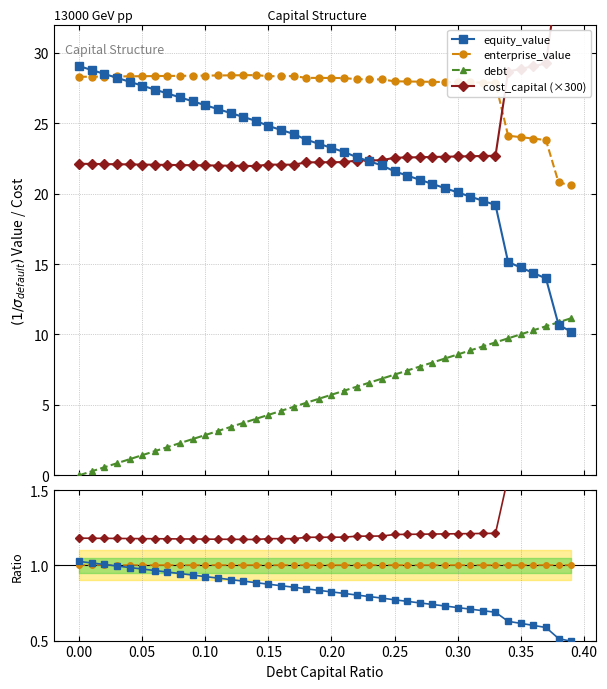

Reading left to right, transcribe all the data shown in this chart.

equity_value: 0.0=29.1	0.01=28.8	0.02=28.5	0.03=28.2	0.04=27.9	0.05=27.7	0.06=27.4	0.07=27.1	0.08=26.8	0.09=26.6	0.1=26.3	0.11=26.0	0.12=25.7	0.13=25.4	0.14=25.2	0.15=24.8	0.16=24.5	0.17=24.2	0.18=23.8	0.19=23.5	0.2=23.2	0.21=23.0	0.22=22.6	0.23=22.3	0.24=22.0	0.25=21.6	0.26=21.3	0.27=21.0	0.28=20.7	0.29=20.4	0.3=20.1	0.31=19.8	0.32=19.5	0.33=19.2	0.34=15.1	0.35=14.8	0.36=14.4	0.37=14.0	0.38=10.7	0.39=10.2
enterprise_value: 0.0=28.3	0.01=28.3	0.02=28.3	0.03=28.3	0.04=28.3	0.05=28.3	0.06=28.3	0.07=28.4	0.08=28.4	0.09=28.4	0.1=28.4	0.11=28.4	0.12=28.4	0.13=28.4	0.14=28.4	0.15=28.3	0.16=28.3	0.17=28.3	0.18=28.2	0.19=28.2	0.2=28.2	0.21=28.2	0.22=28.1	0.23=28.1	0.24=28.1	0.25=28.0	0.26=28.0	0.27=27.9	0.28=27.9	0.29=27.9	0.3=27.9	0.31=27.9	0.32=27.9	0.33=27.9	0.34=24.1	0.35=24.0	0.36=23.9	0.37=23.8	0.38=20.8	0.39=20.6
debt: 0.0=0.0	0.01=0.3	0.02=0.6	0.03=0.9	0.04=1.1	0.05=1.4	0.06=1.7	0.07=2.0	0.08=2.3	0.09=2.6	0.1=2.9	0.11=3.1	0.12=3.4	0.13=3.7	0.14=4.0	0.15=4.3	0.16=4.6	0.17=4.9	0.18=5.1	0.19=5.4	0.2=5.7	0.21=6.0	0.22=6.3	0.23=6.6	0.24=6.9	0.25=7.2	0.26=7.4	0.27=7.7	0.28=8.0	0.29=8.3	0.3=8.6	0.31=8.9	0.32=9.2	0.33=9.4	0.34=9.7	0.35=10.0	0.36=10.3	0.37=10.6	0.38=10.9	0.39=11.2
cost_capital: 0.0=22.1	0.01=22.1	0.02=22.1	0.03=22.1	0.04=22.1	0.05=22.1	0.06=22.0	0.07=22.0	0.08=22.0	0.09=22.0	0.1=22.0	0.11=22.0	0.12=22.0	0.13=22.0	0.14=22.0	0.15=22.1	0.16=22.1	0.17=22.1	0.18=22.2	0.19=22.2	0.2=22.2	0.21=22.2	0.22=22.3	0.23=22.4	0.24=22.4	0.25=22.5	0.26=22.6	0.27=22.6	0.28=22.6	0.29=22.6	0.3=22.6	0.31=22.7	0.32=22.7	0.33=22.7	0.34=28.7	0.35=28.9	0.36=29.0	0.37=29.2	0.38=35.7	0.39=36.2